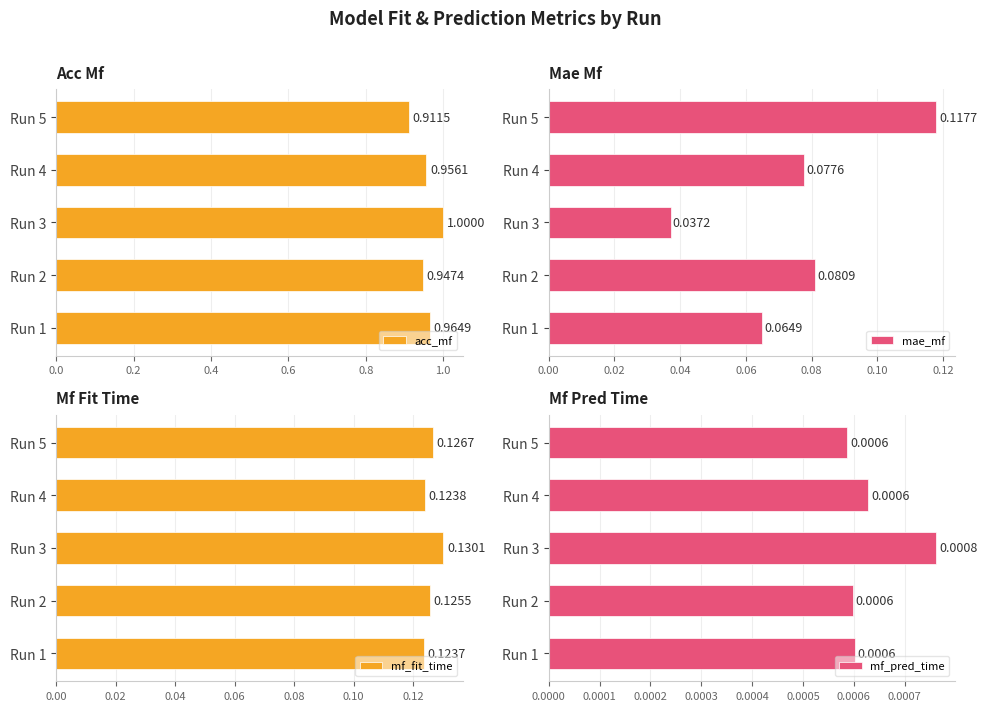

The acc_mf series shows 0.4 at Run 3. True or false?

False